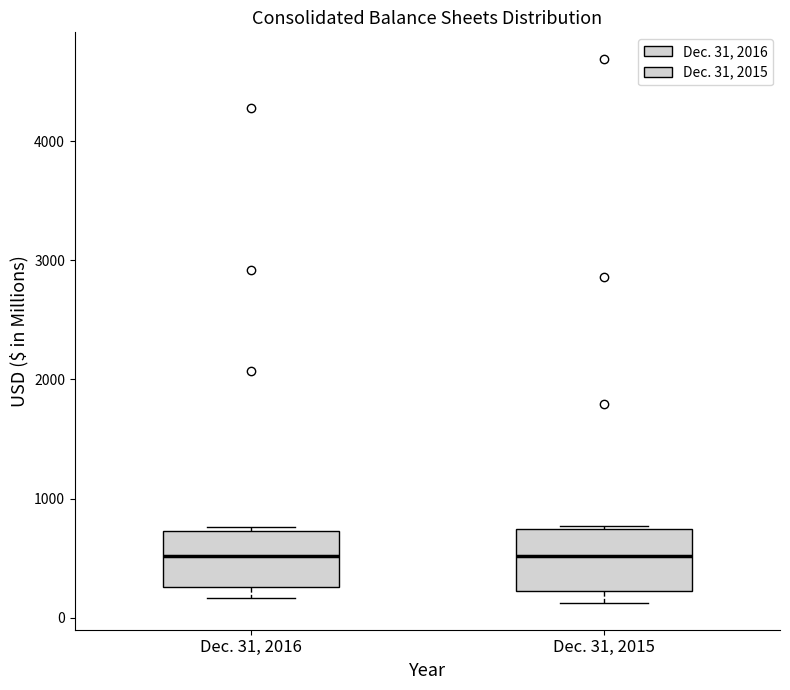

Where does the median line of the box for Dec. 31, 2016 sit on the y-axis? The values are not printed on the chart, so give them approximately, as read against the axis.

500